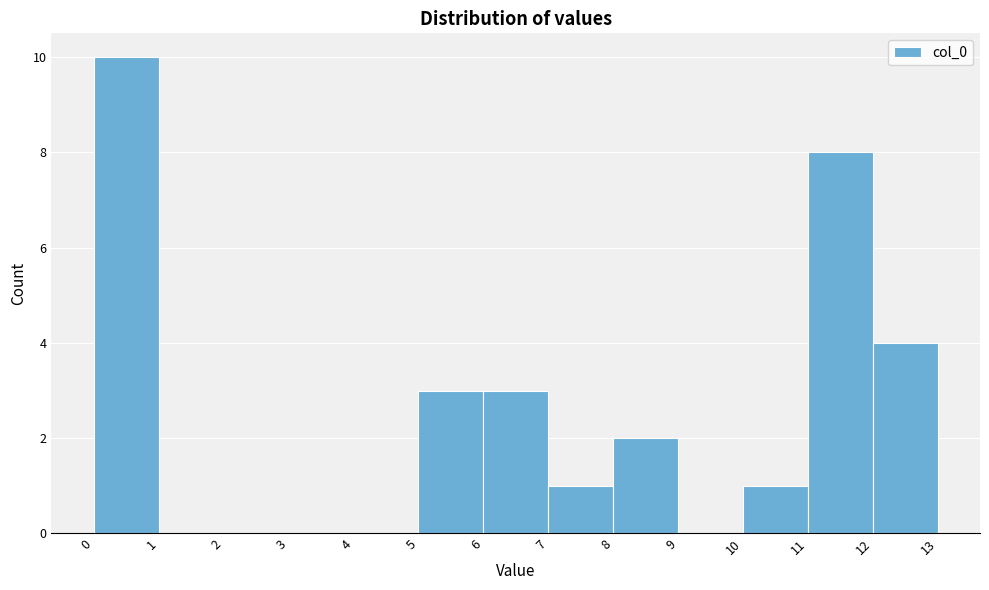

How tall is the bar that spans 7 to 8 on the x-axis? The values are not printed on the chart, so give them approximately, as read against the axis.

1